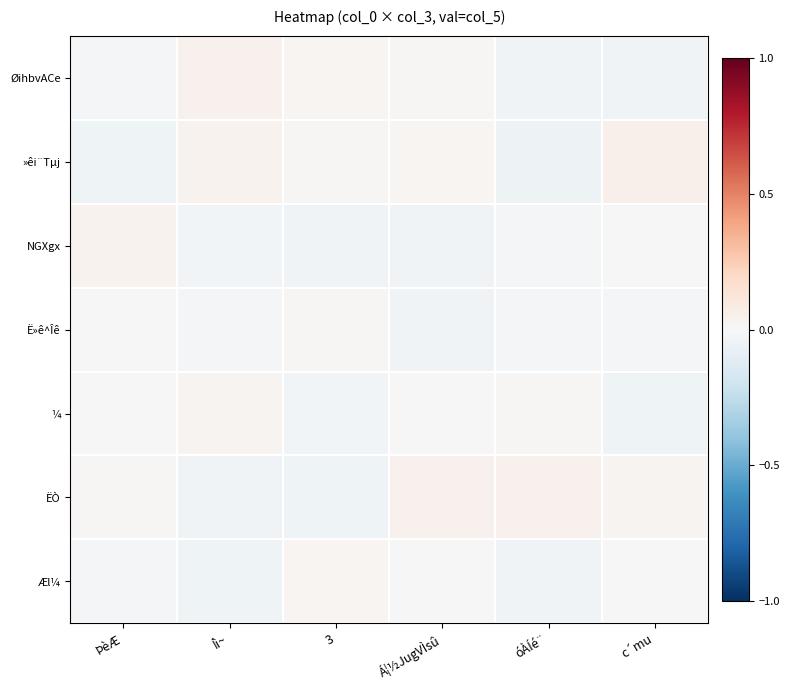

Which series changed the most between ÞèÆ and Á¦½JugVÌsû?

»êi¨Tµj